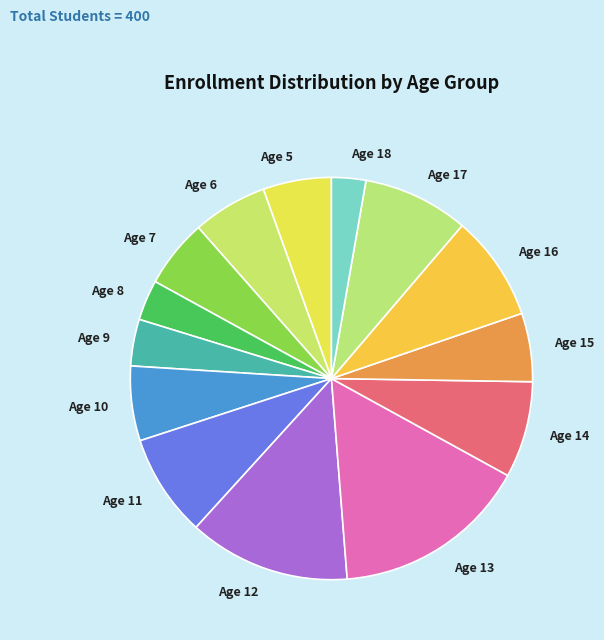

Do Age 11 and Age 10 together represent more than half of the pie?

No